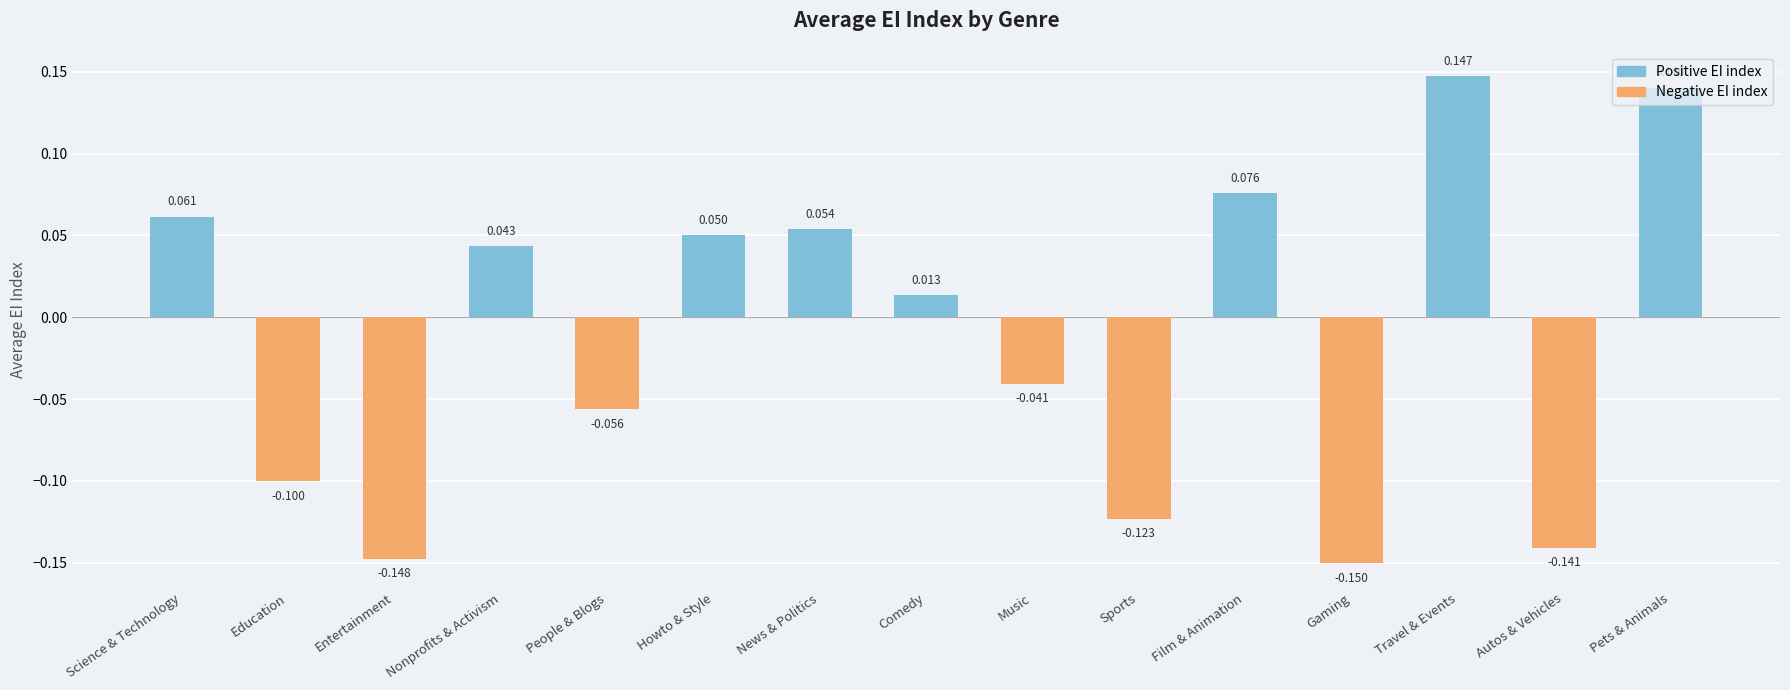

Which label corresponds to the smallest value in the chart?

Gaming